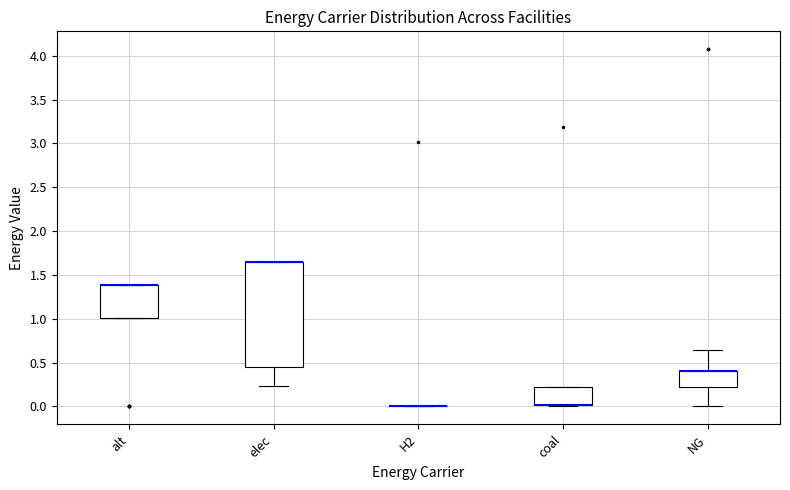

Where is the lower edge of the box for alt on the y-axis? The values are not printed on the chart, so give them approximately, as read against the axis.

1.00